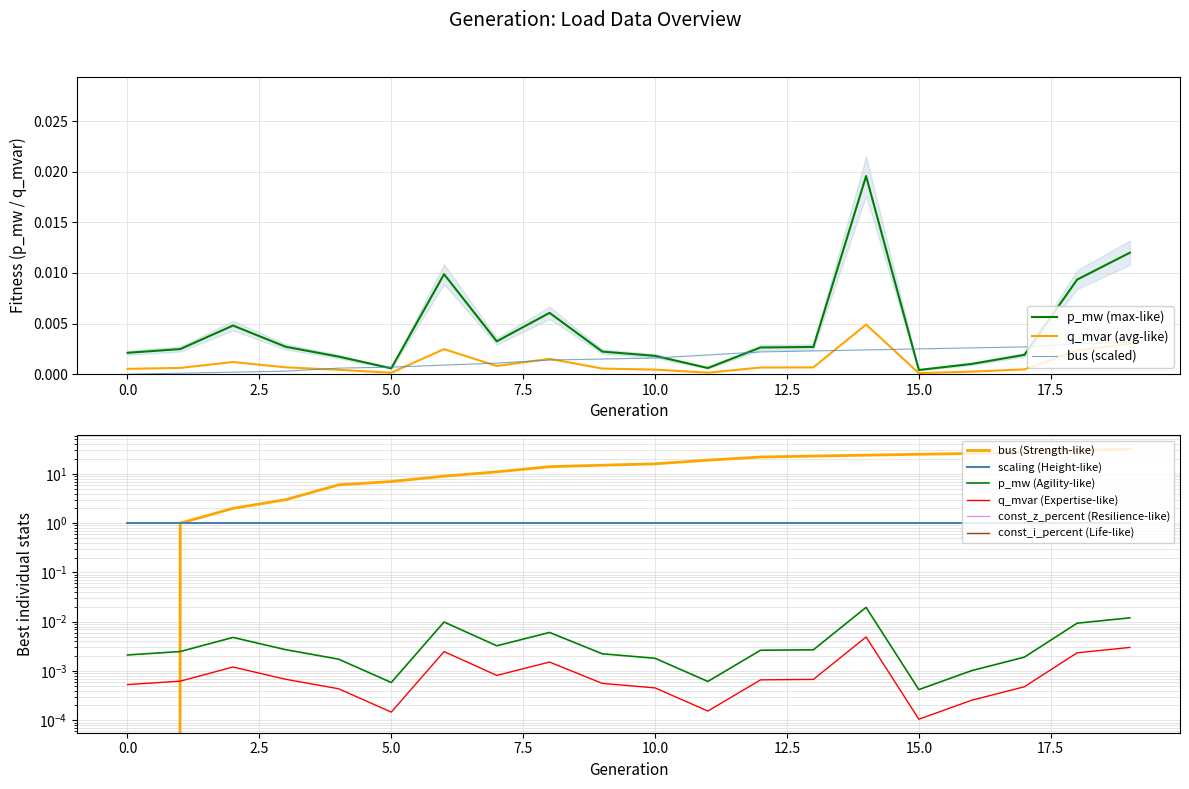

Which has a higher value, 2 or 1?

2